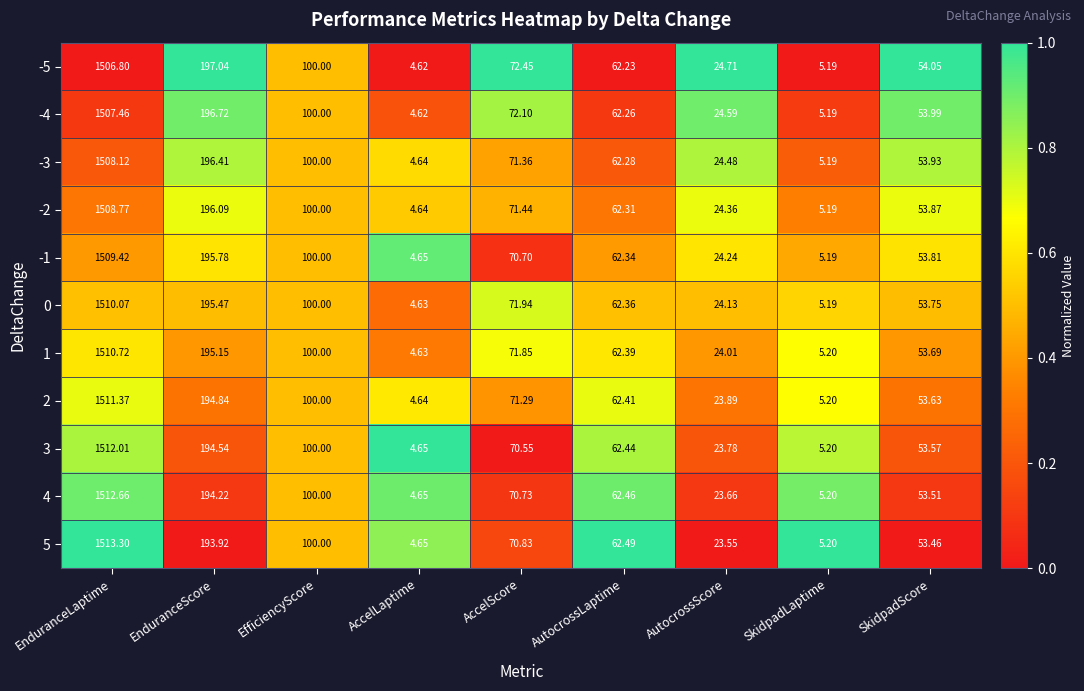

List the labels in order of -5 value, smallest first.

AccelLaptime, SkidpadLaptime, AutocrossScore, SkidpadScore, AutocrossLaptime, AccelScore, EfficiencyScore, EnduranceScore, EnduranceLaptime